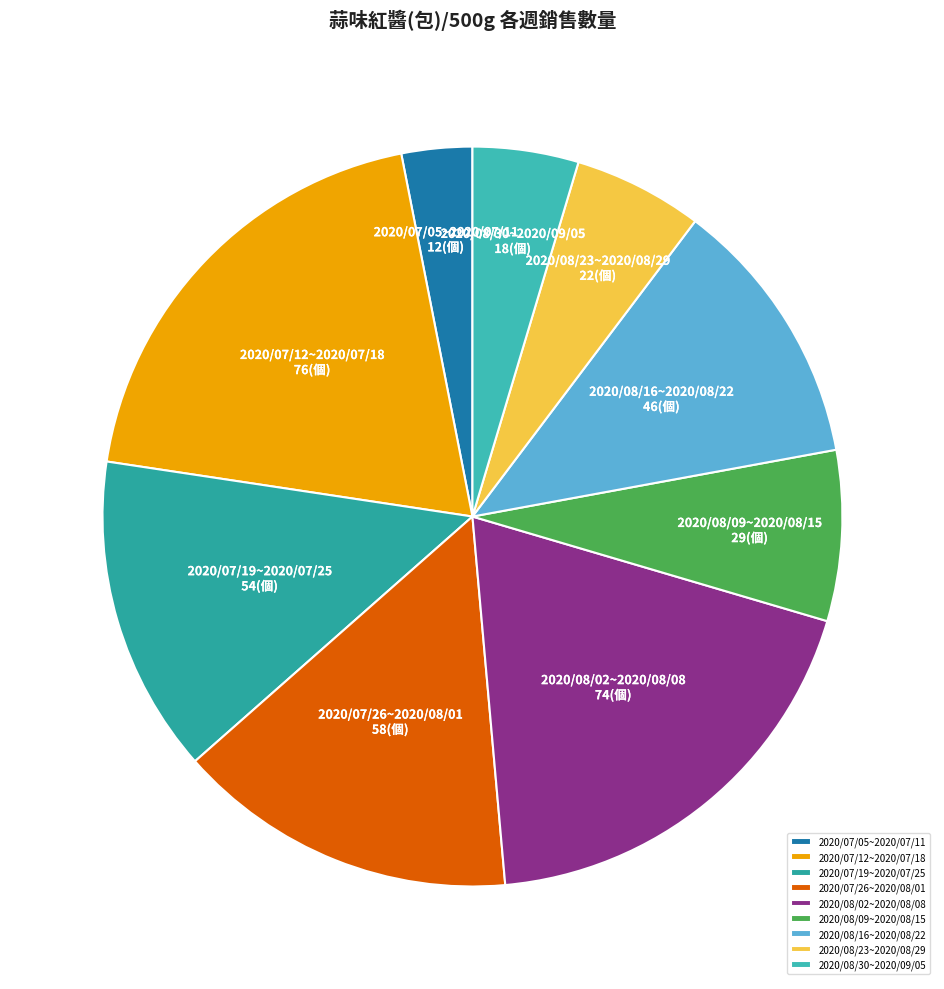

How many segments does this pie chart have?

9